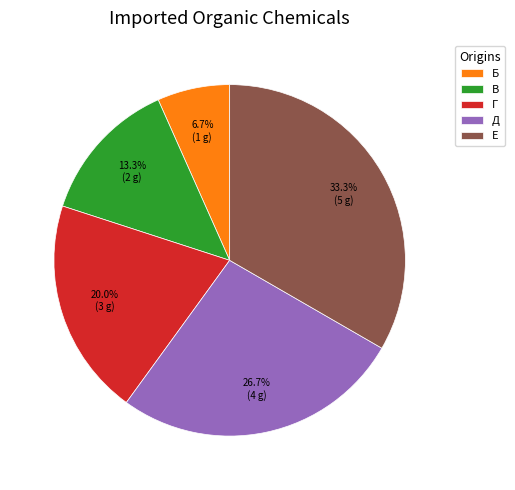

Is the sum of Б and Г greater than half?

No